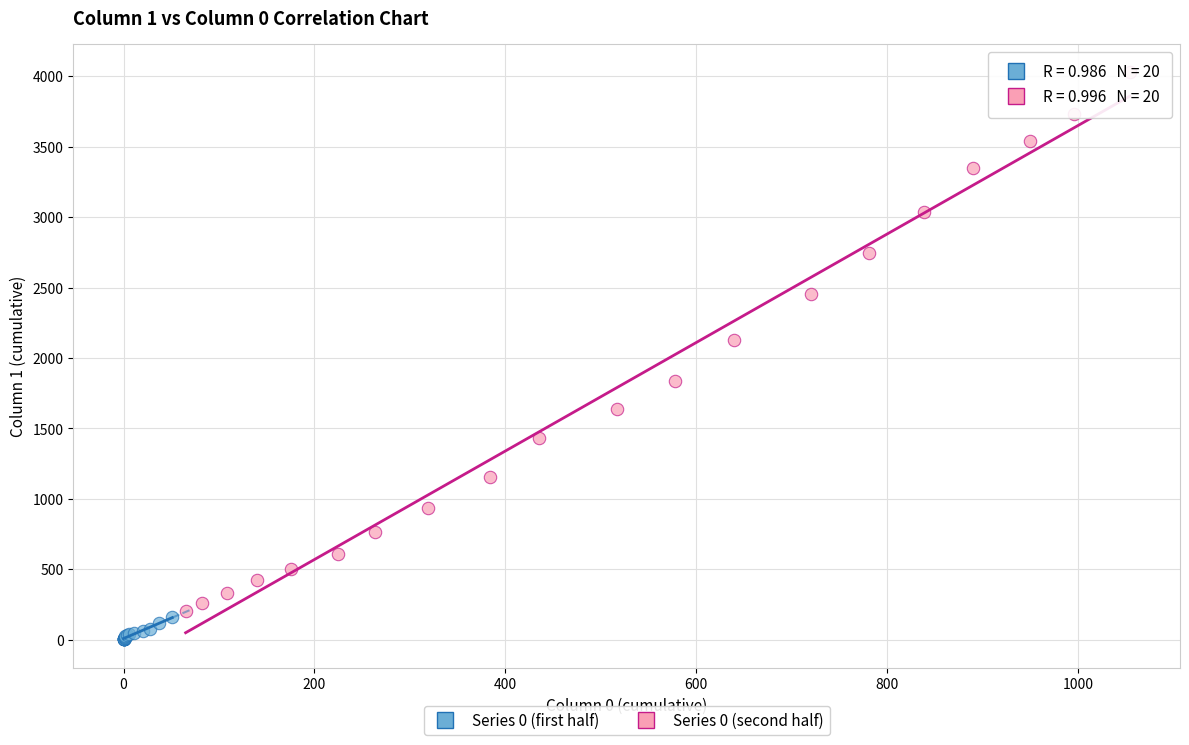

Which series has the largest Y range (max minus min)?

Series 0 (second half)